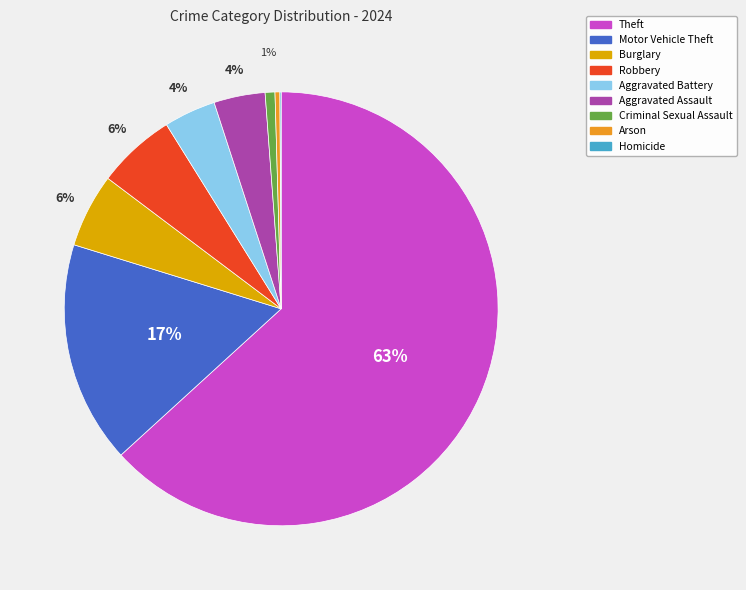

Do Robbery and Aggravated Battery together represent more than half of the pie?

No